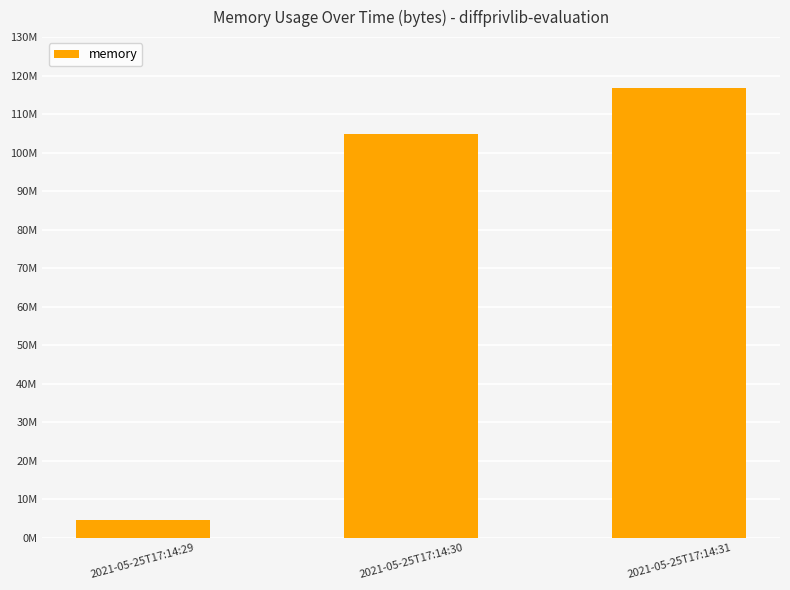

List the labels in order of value, largest first.

2021-05-25T17:14:31, 2021-05-25T17:14:30, 2021-05-25T17:14:29